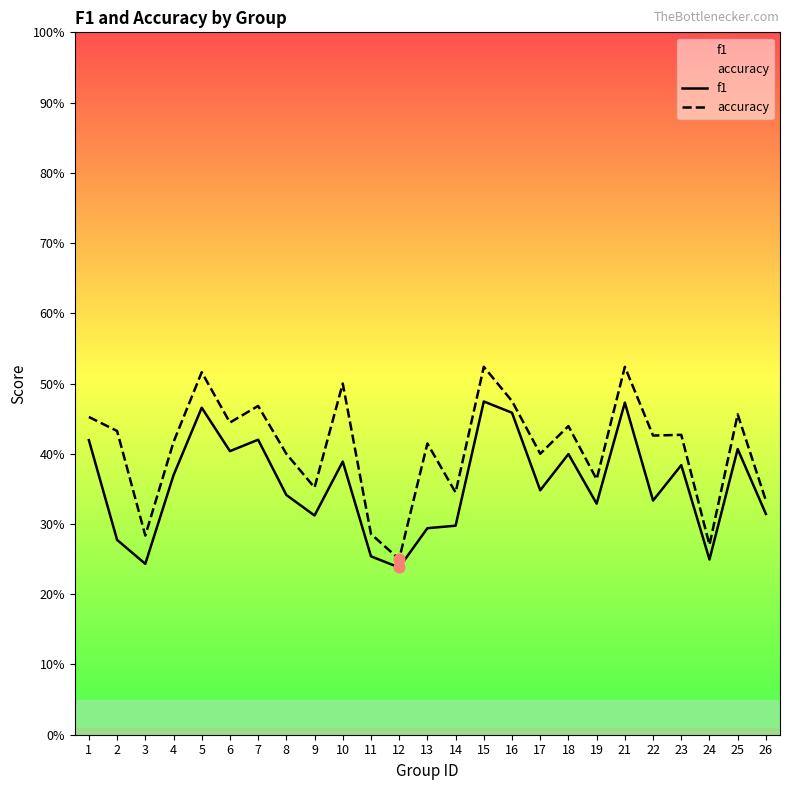

Is the value of accuracy at 5 greater than the value of f1 at 11?

Yes